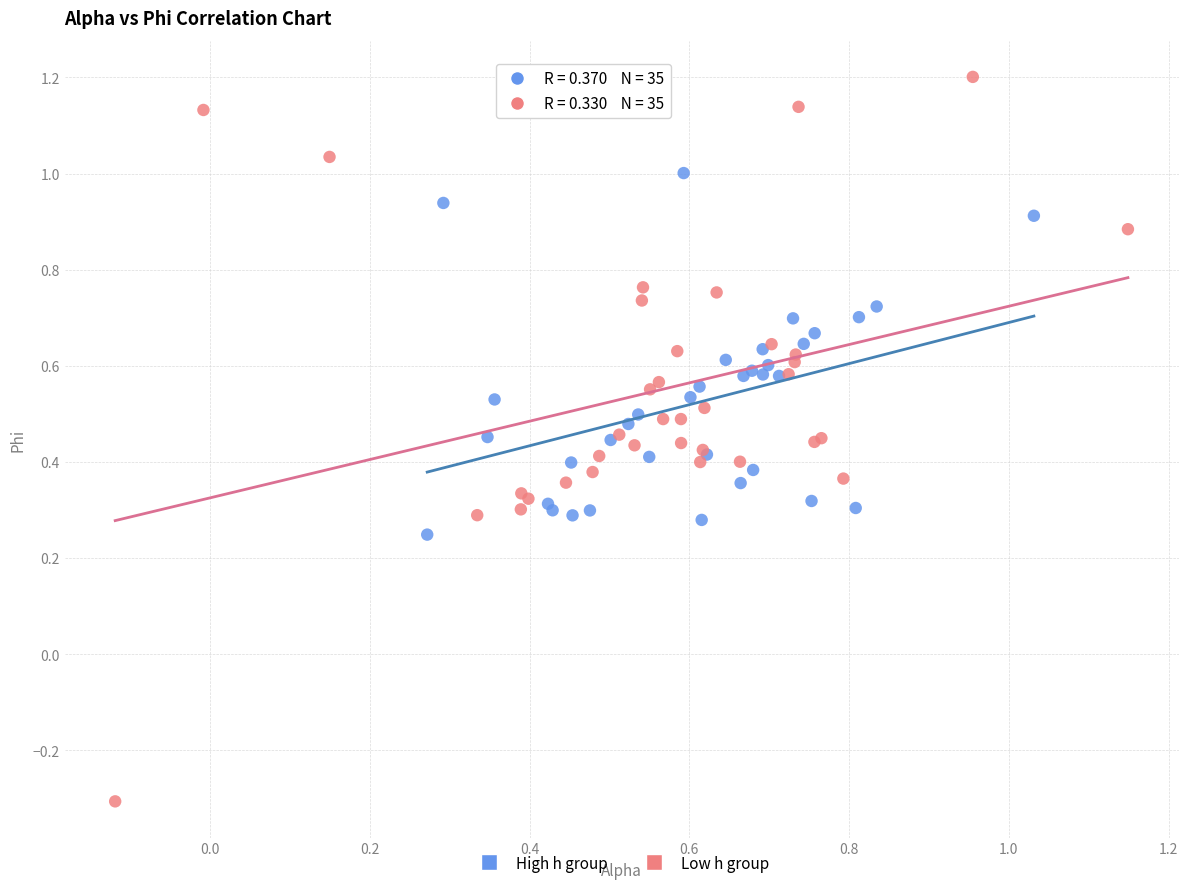

Which series contains the lowest Y value?

Low h group